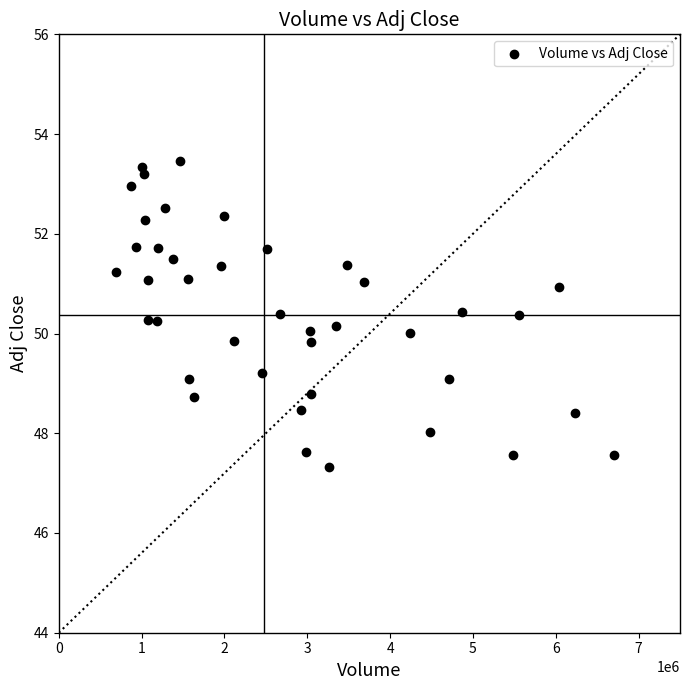

What is the range of Y values (max minus min)?

6.1